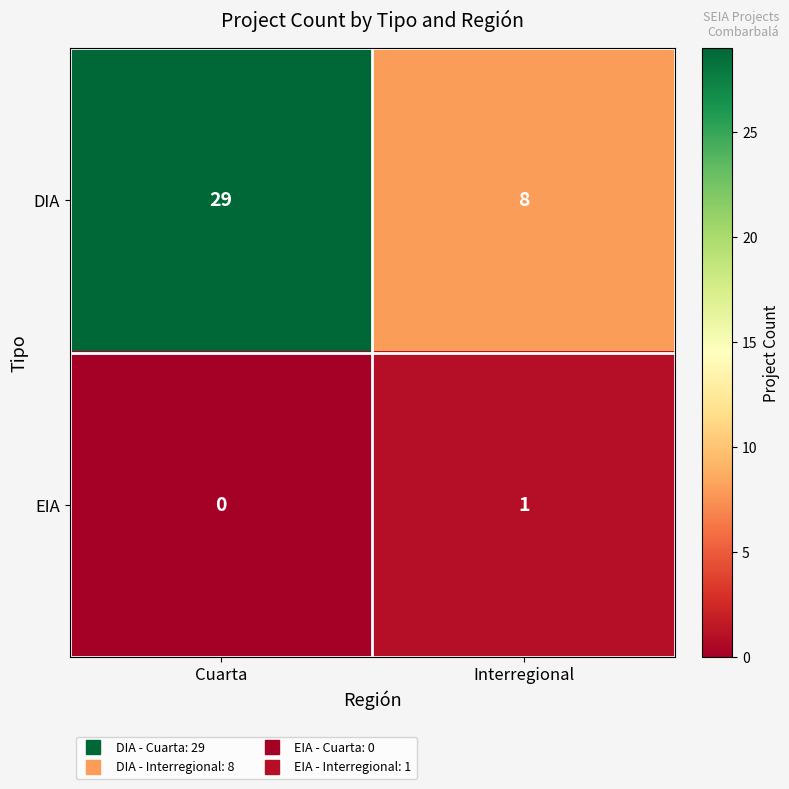

Which series has the largest total across all categories?

DIA